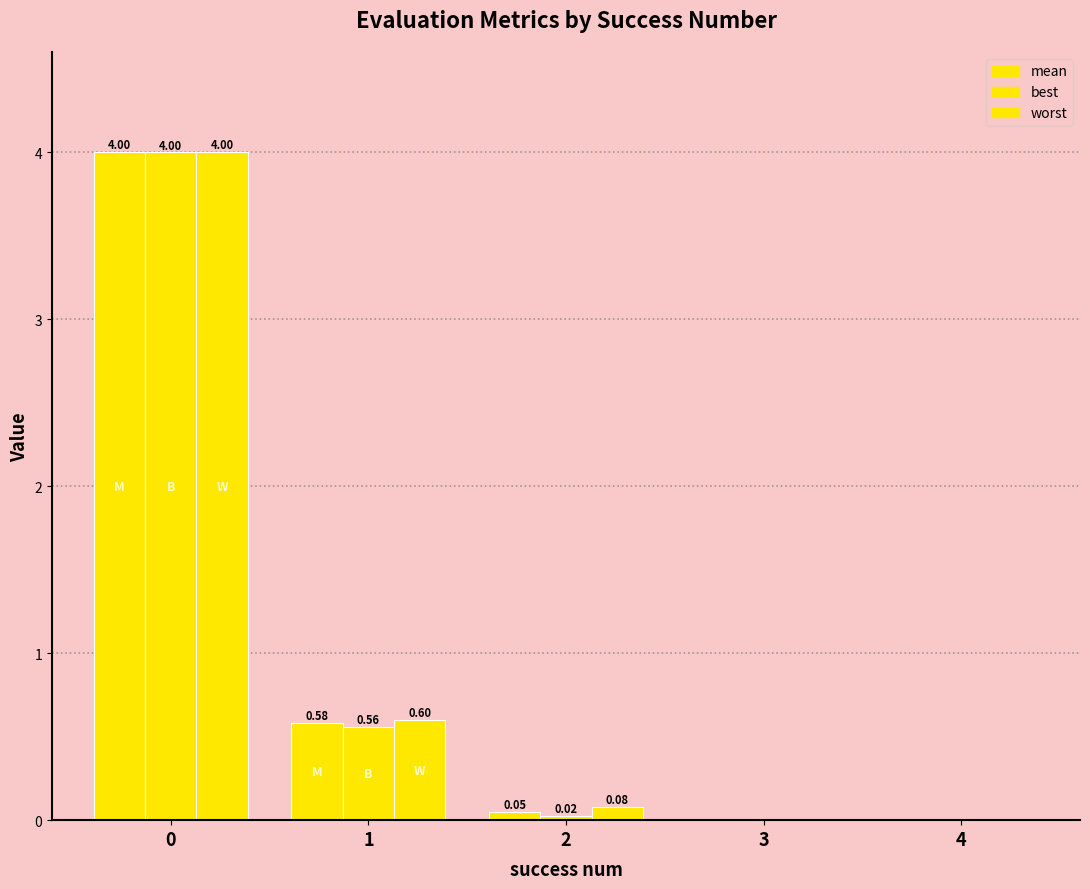

How many categories are shown in the chart?

5